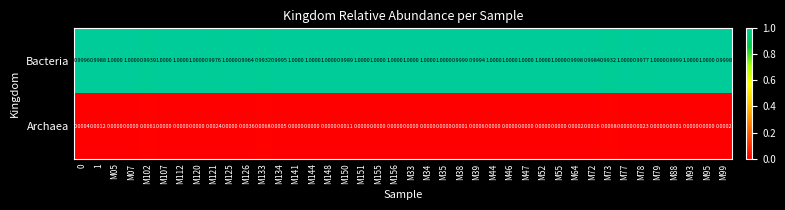

At M73, list the series in order from largest to smallest.

Bacteria, Archaea